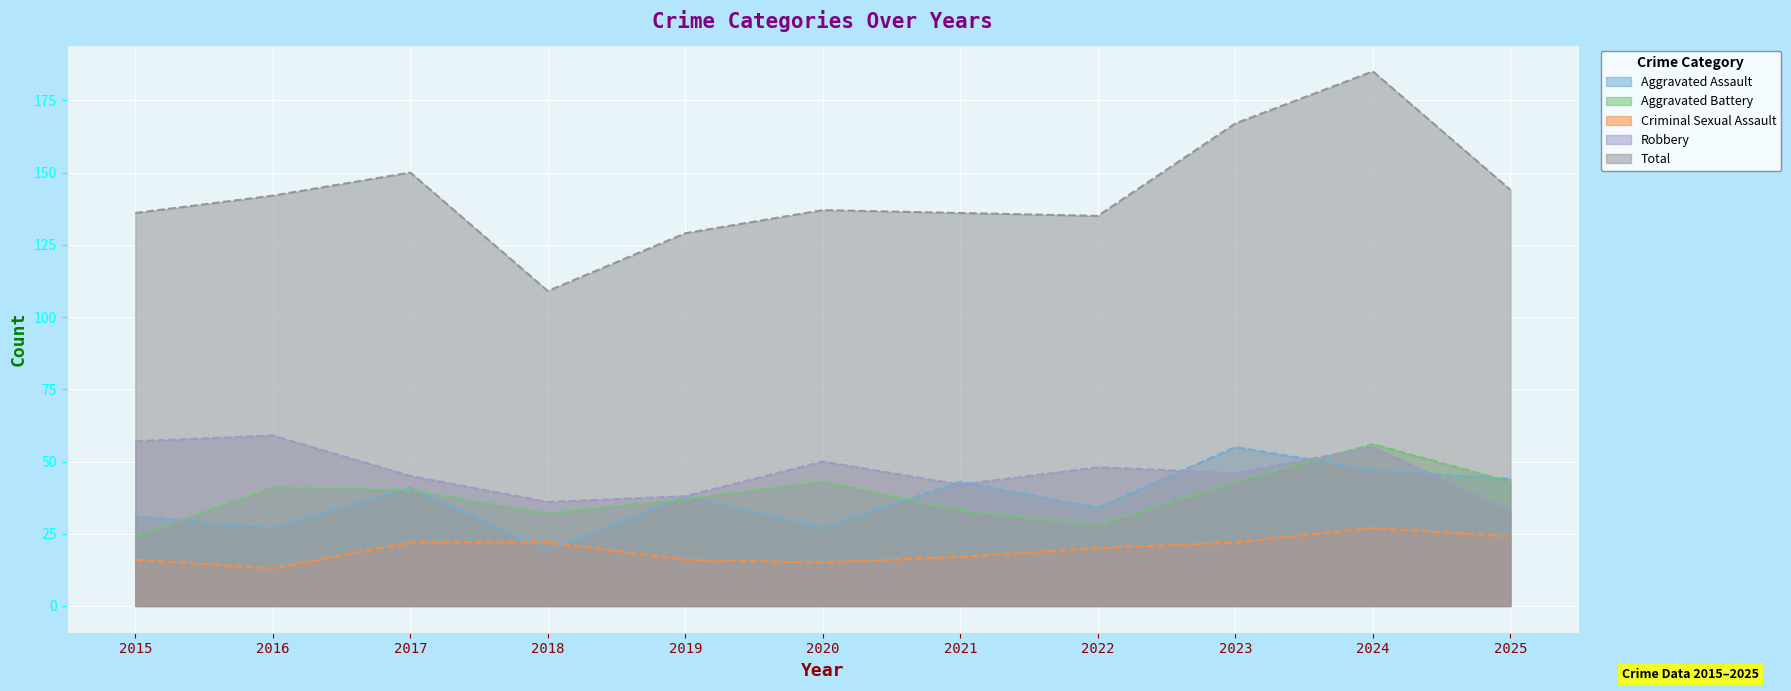

Is it true that Aggravated Battery equals 41 at 2016?

True